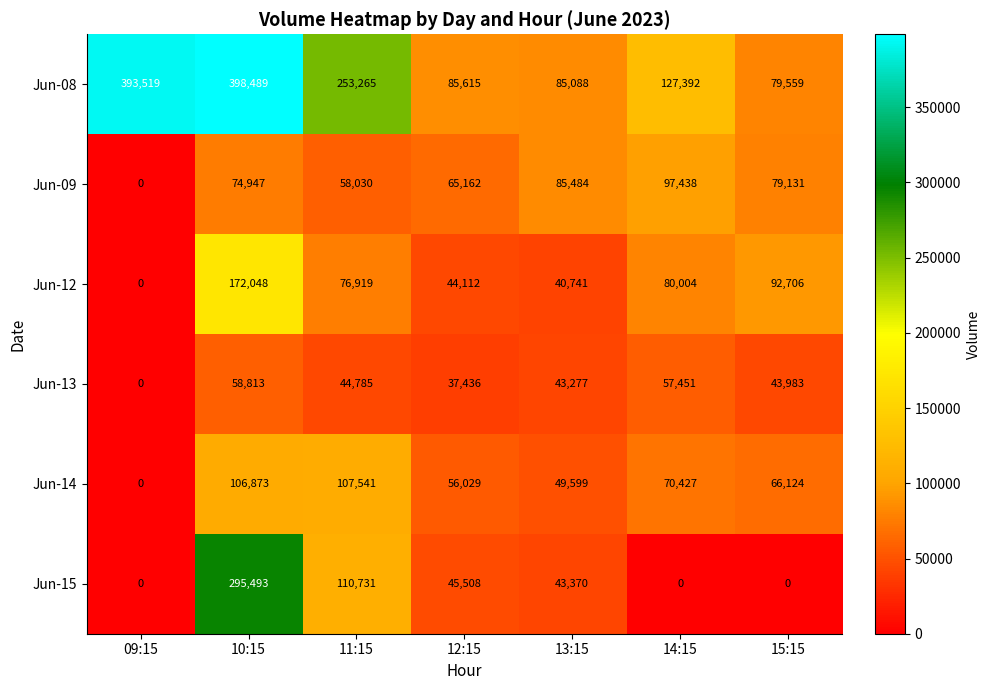

Which series has the largest range (max minus min)?

Jun-08